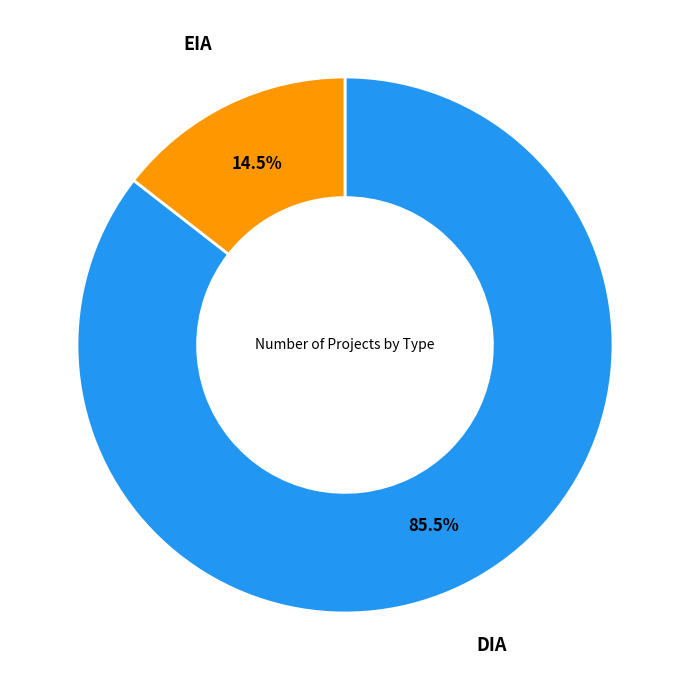

How many slices are in this pie chart?

2